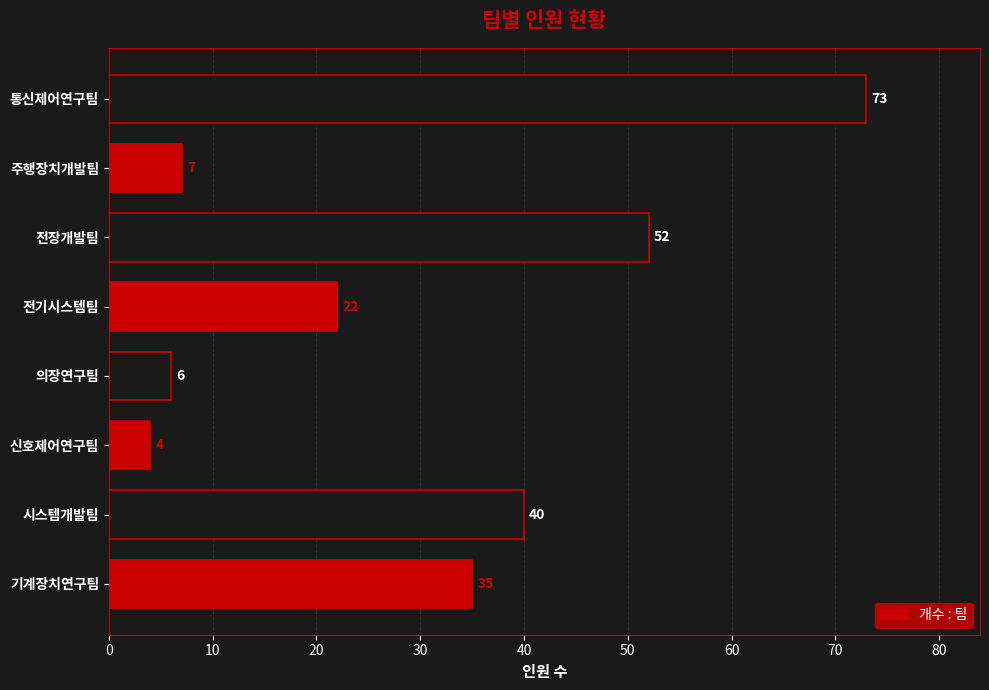

Is it true that the value at 시스템개발팀 is 40?

True